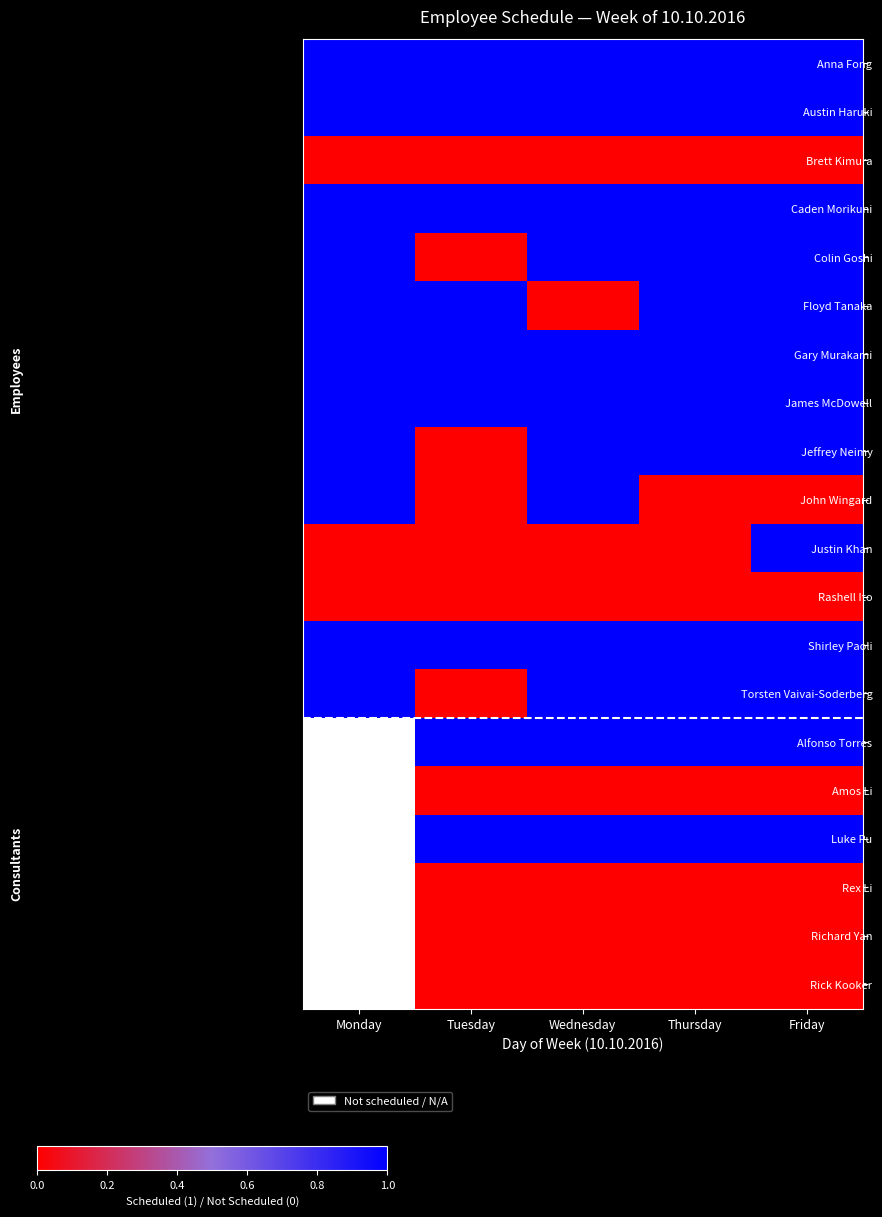

Where is Floyd Tanaka nearest to the value 0?

Wednesday